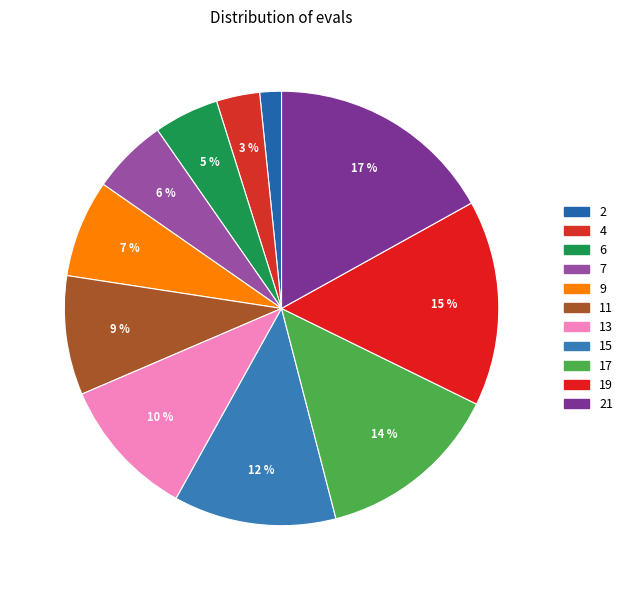

Count the number of slices in the pie.

11